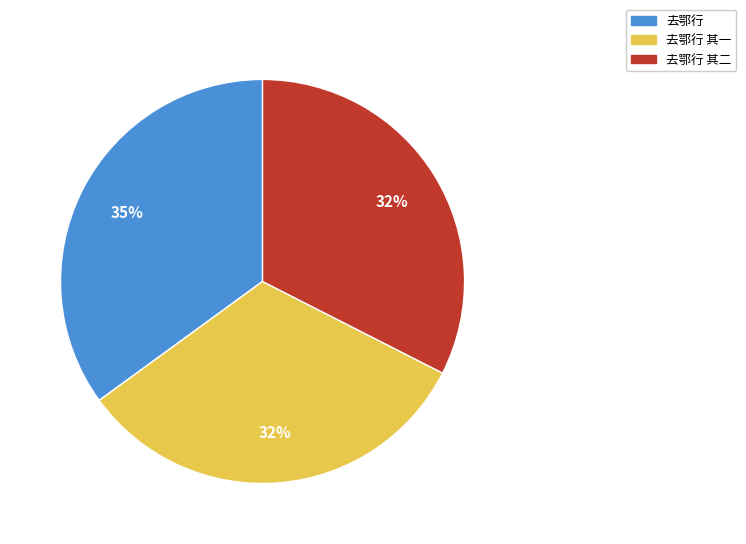

Combined, do 去鄂行 and 去鄂行 其二 account for over 50%?

Yes